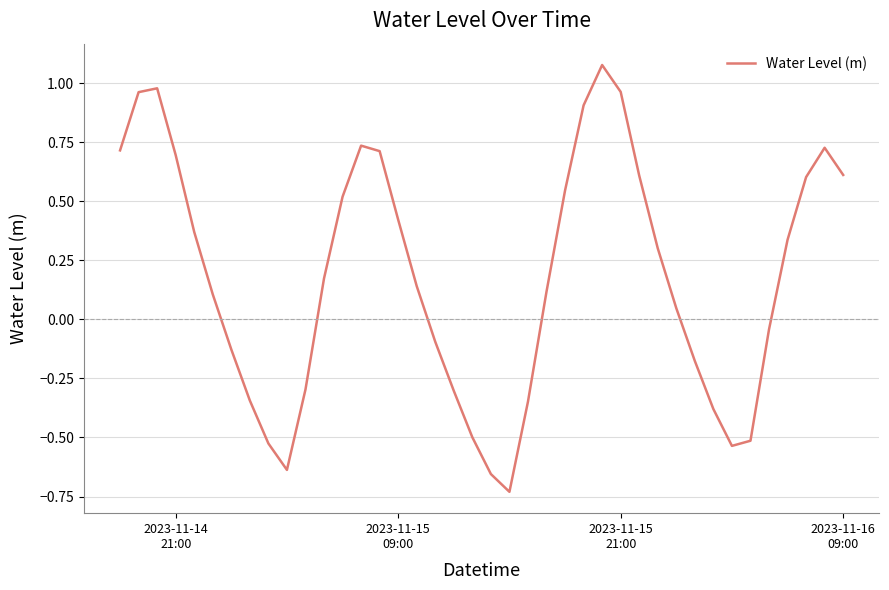

True or false: the data has more than 2 interior local peaks.

True